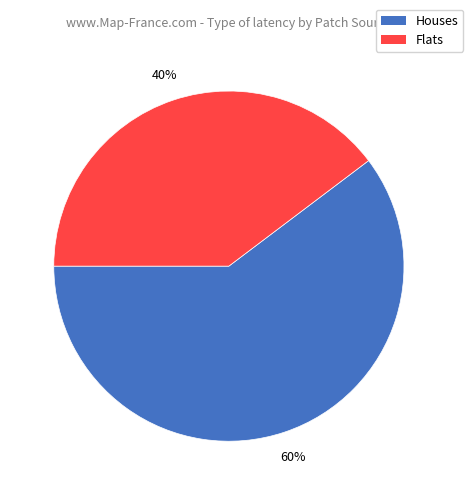

To the nearest percent, what is the average slice percentage?

50%